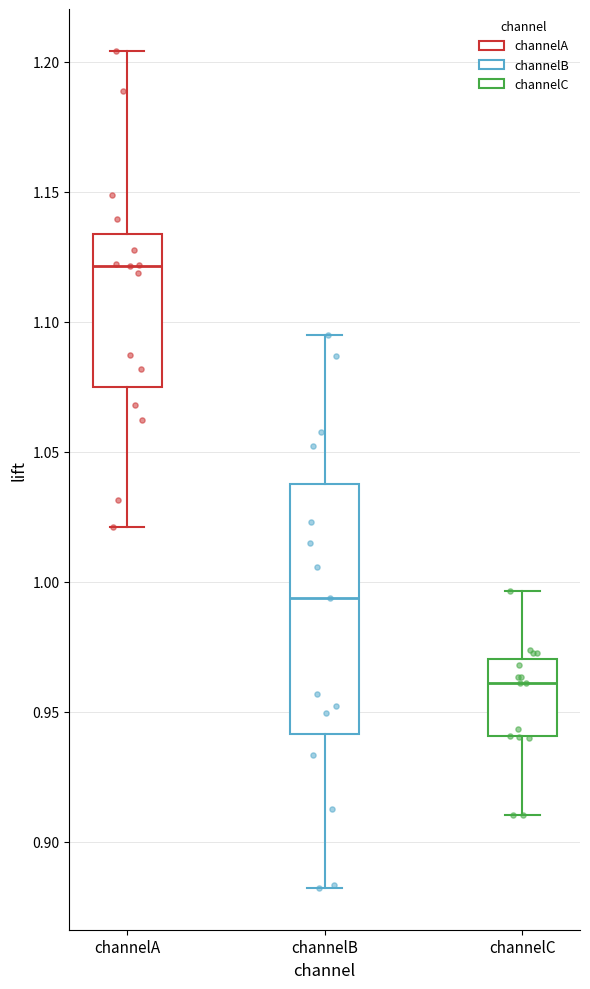

Where does the upper whisker of the box for channelB end on the y-axis? The values are not printed on the chart, so give them approximately, as read against the axis.

1.095